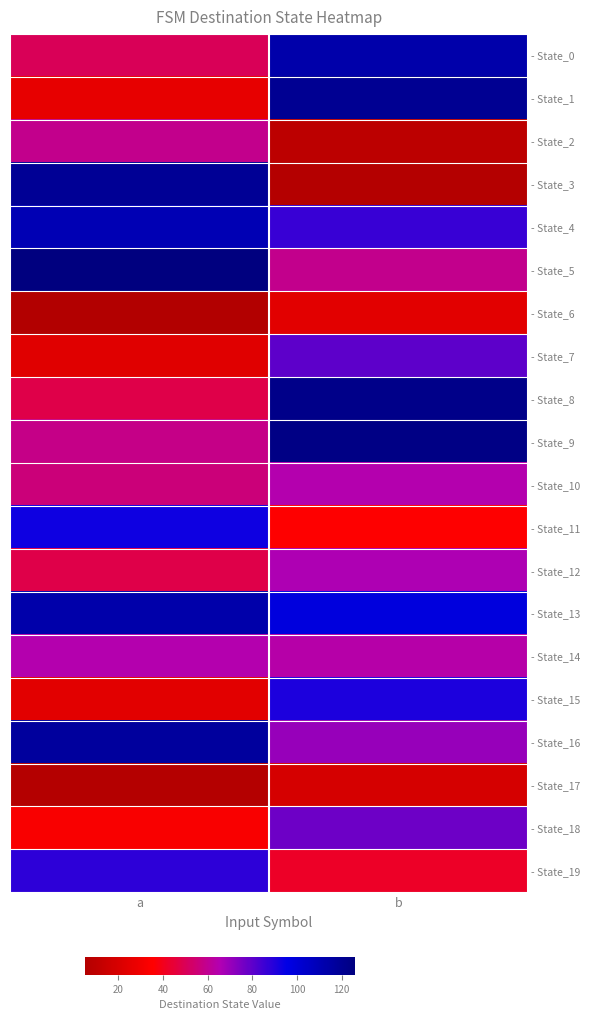

At which category is the sum across all series the highest?

b